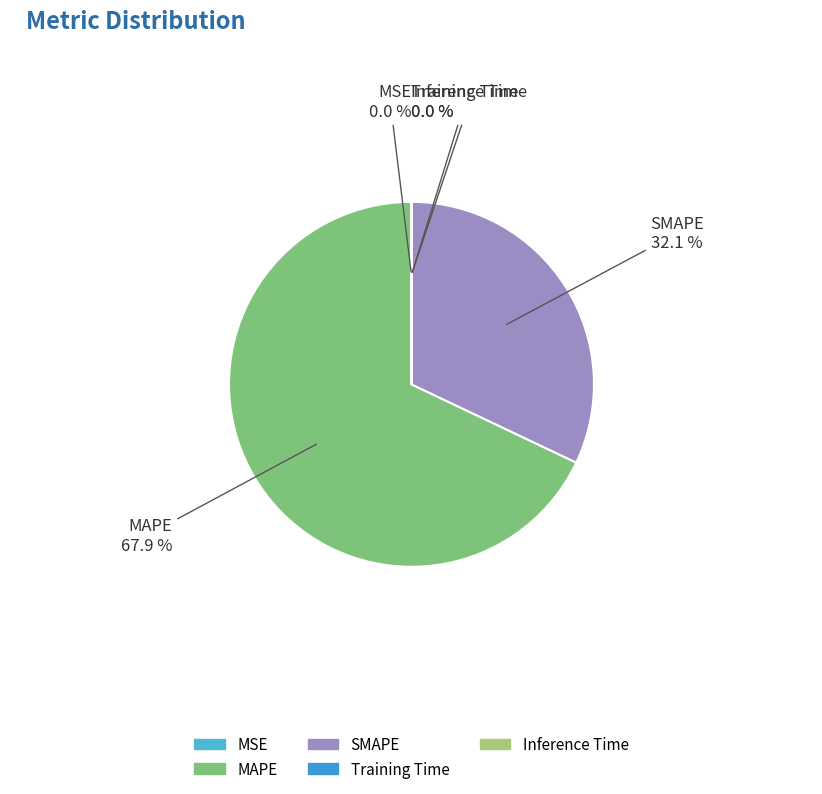

Which category accounts for the majority?

MAPE